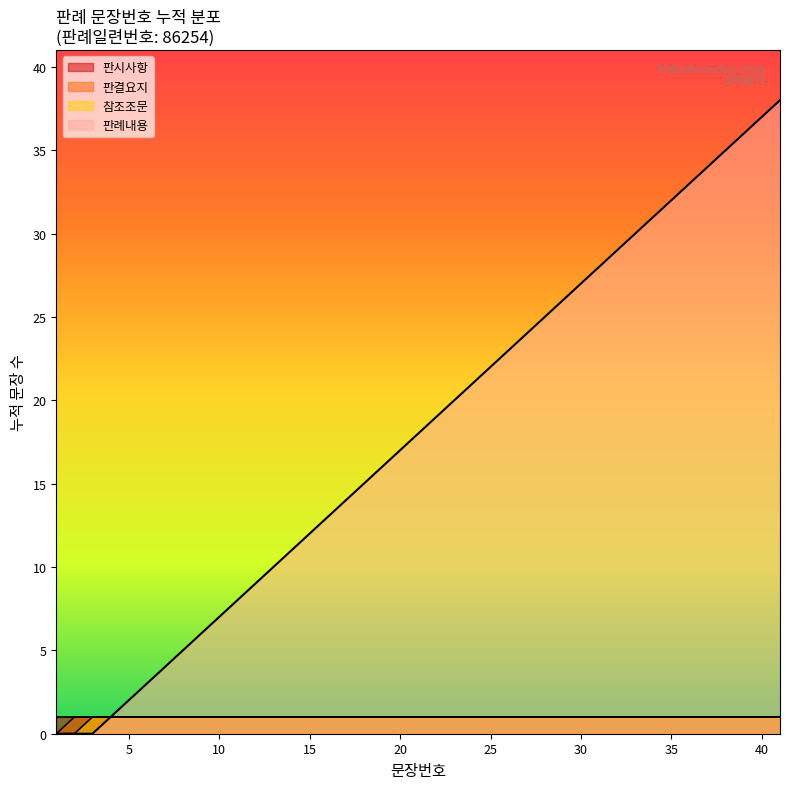

Rank the categories by value from lowest to highest.

1, 2, 3, 4, 5, 6, 7, 8, 9, 10, 11, 12, 13, 14, 15, 16, 17, 18, 19, 20